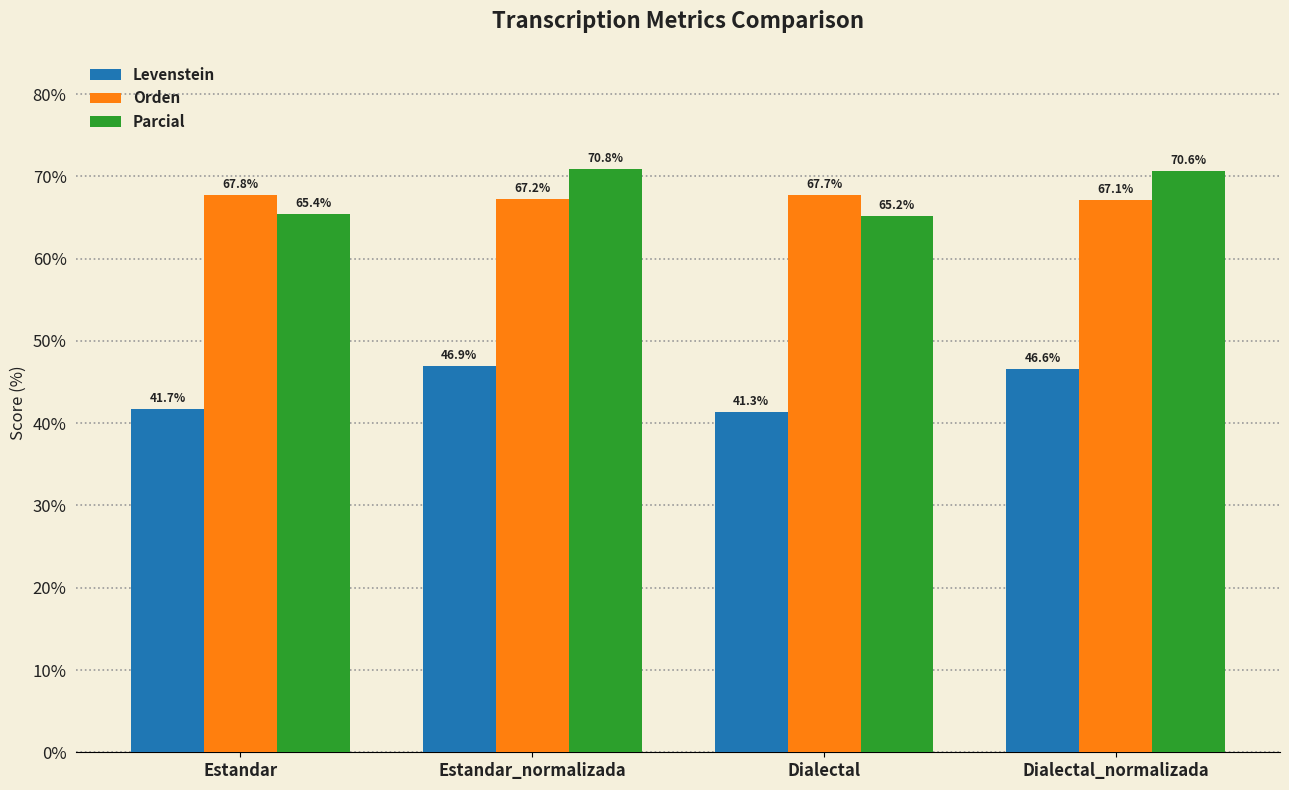

Rank the series at Dialectal_normalizada from highest to lowest value.

Parcial, Orden, Levenstein